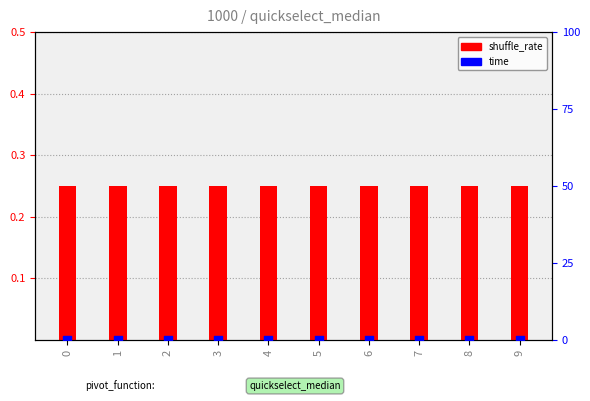

Which series reaches the maximum Y coordinate?

shuffle_rate